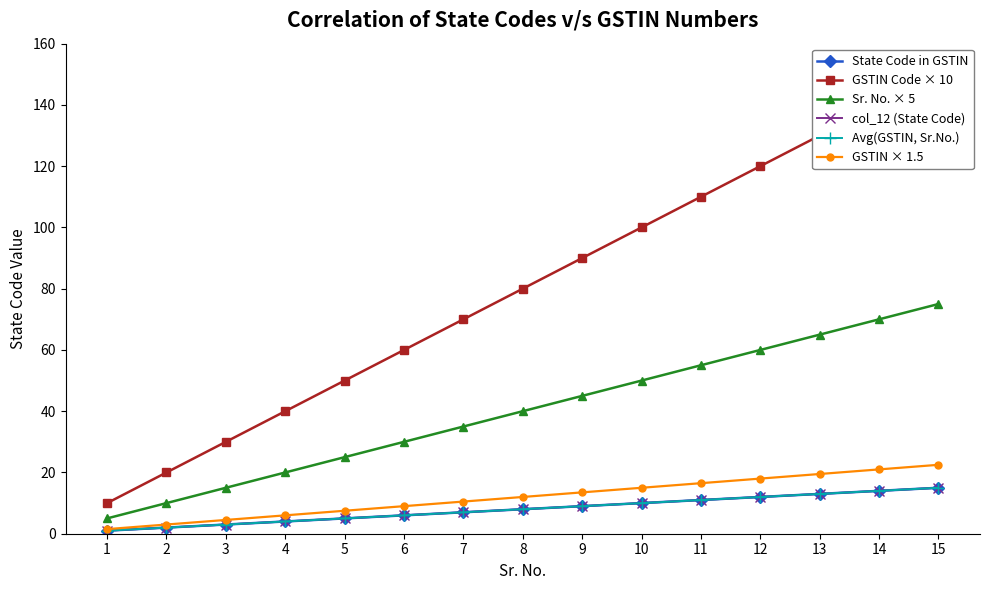

What is the highest value of the GSTIN Code × 10 series?

150.0